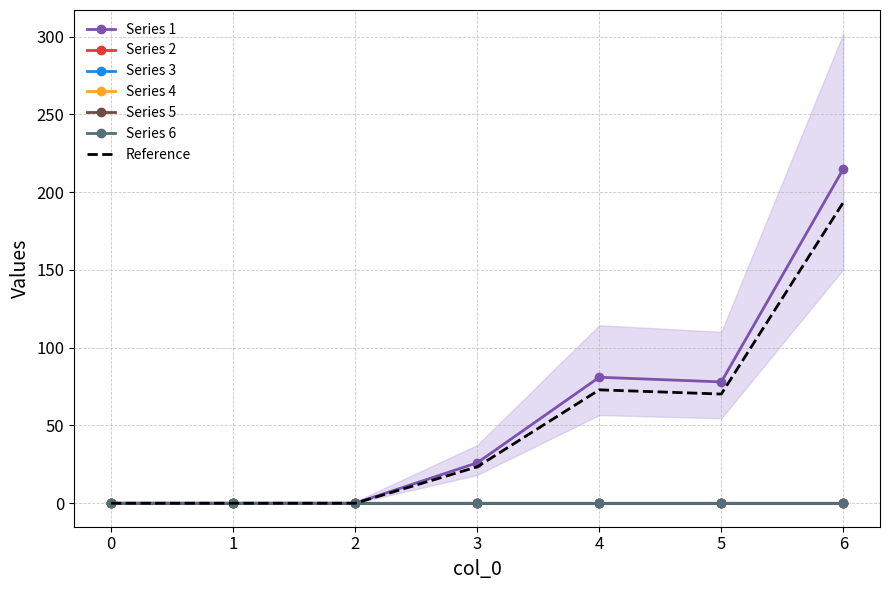

Where does the 1 series first go above 26?

4